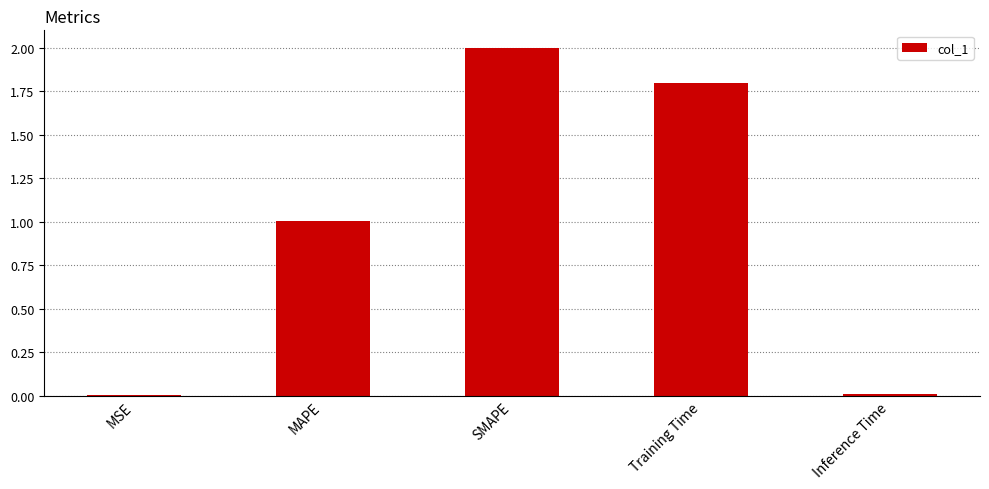

What is the change in value from MSE to Training Time?

+1.8